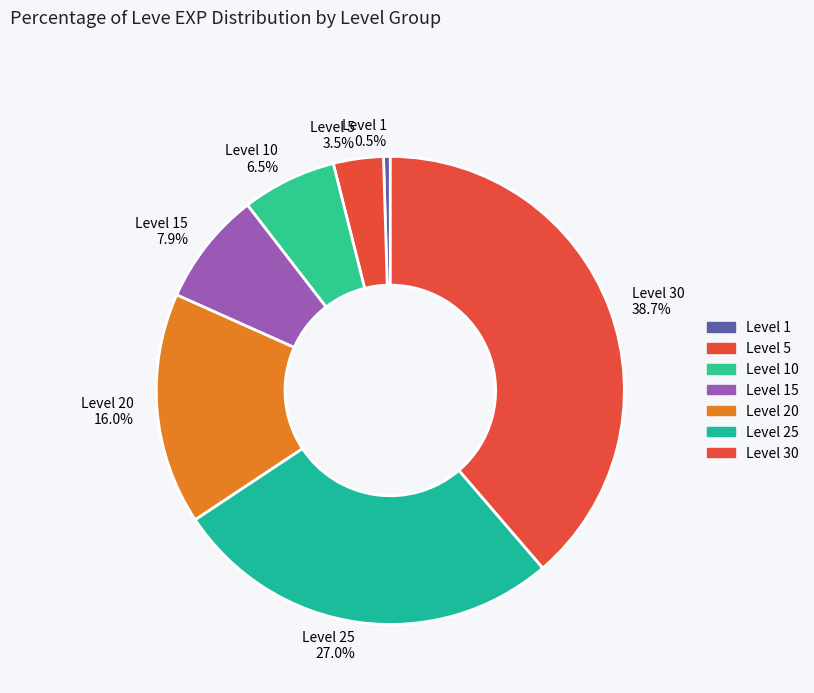

Which has a higher value, Level 15 or Level 10?

Level 15